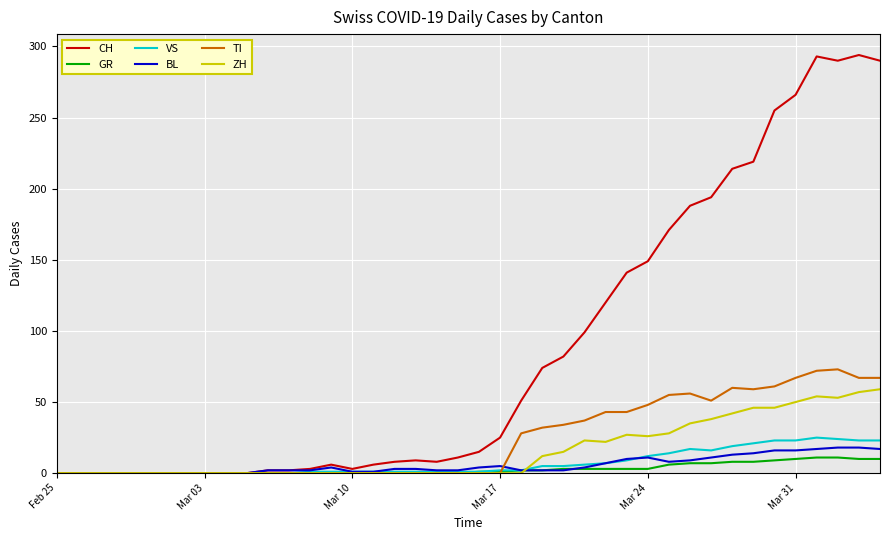

Which series has the largest range (max minus min)?

CH